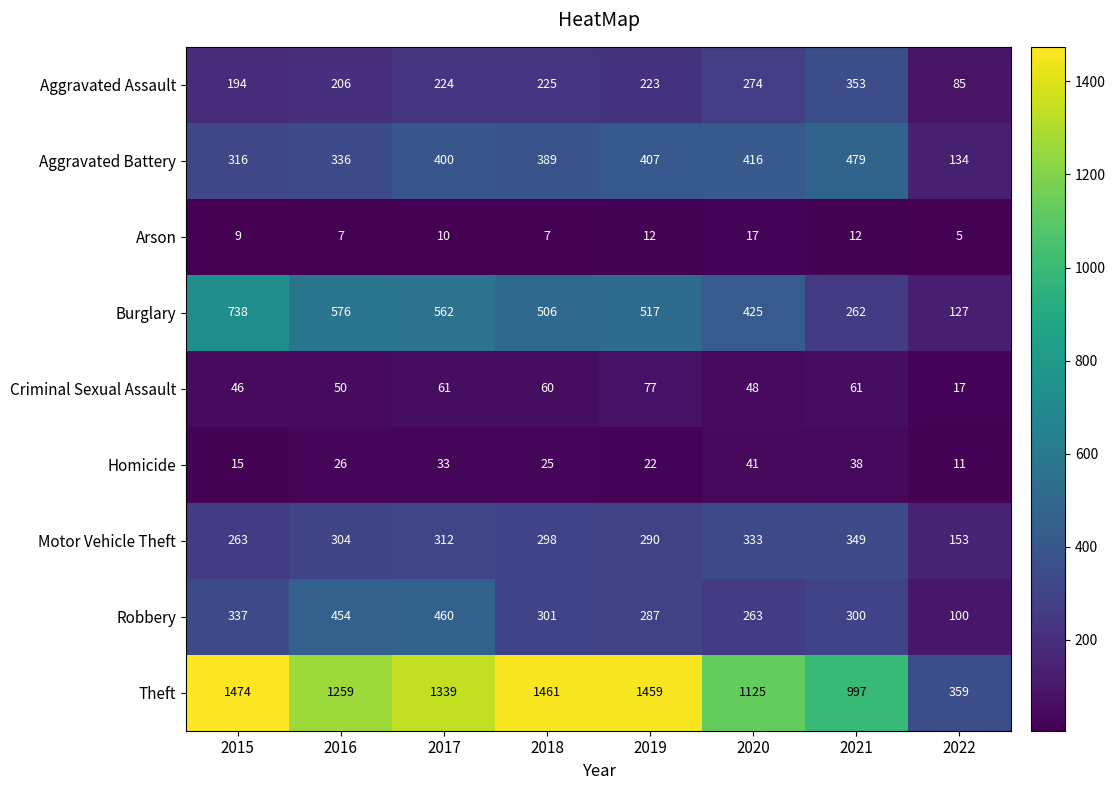

What is the average value of the Robbery series?

313